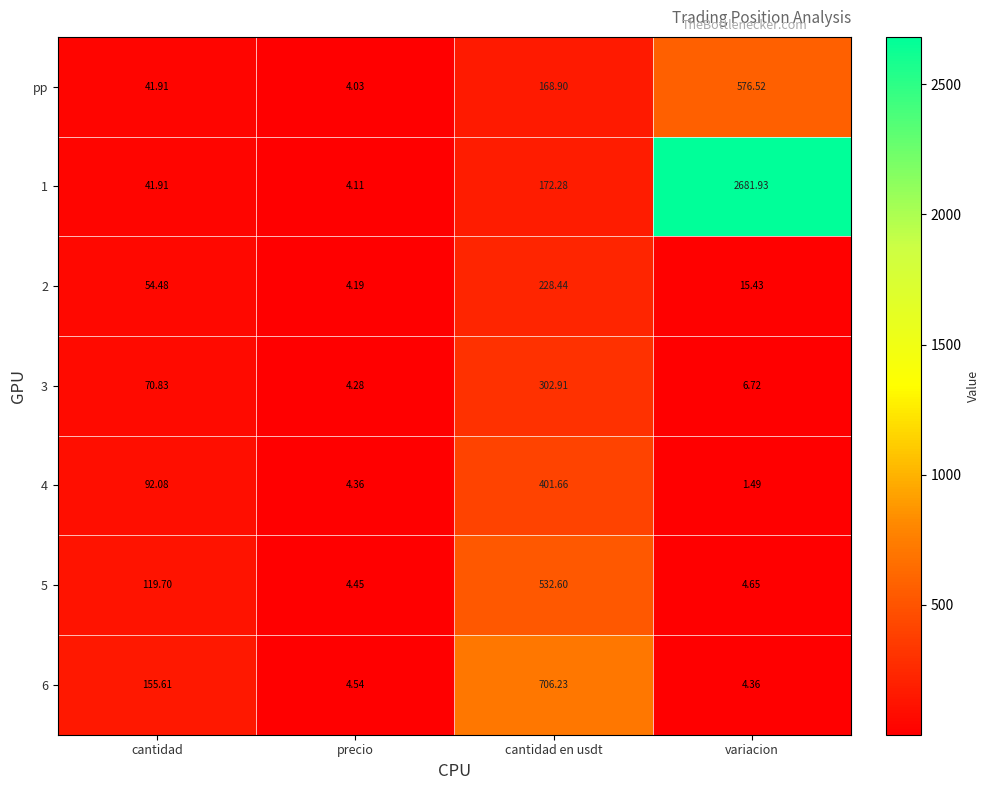

List the labels in order of 6 value, smallest first.

variacion, precio, cantidad, cantidad en usdt